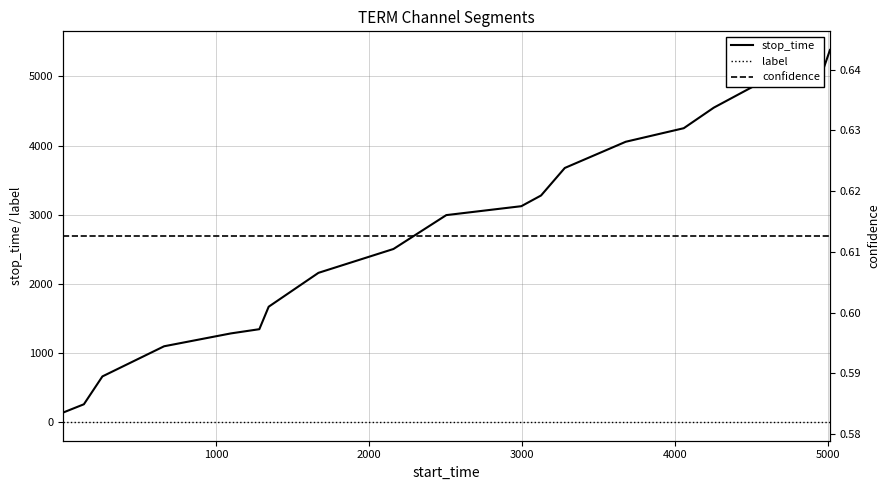

What is the value of the confidence point at the 5th from the left?

0.6